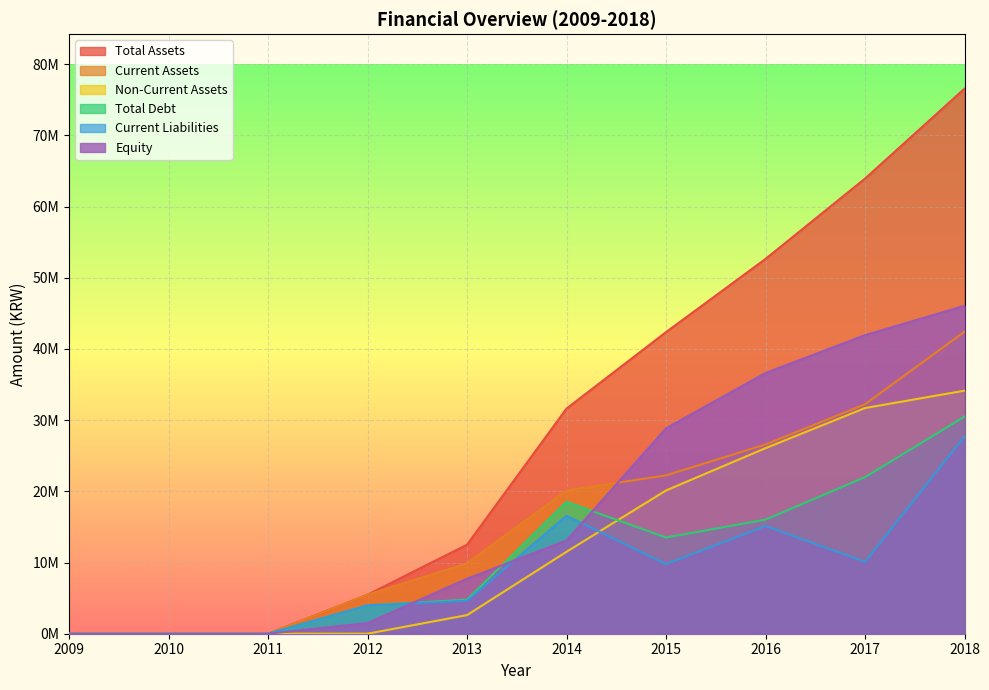

How many lines are shown in the chart?

6